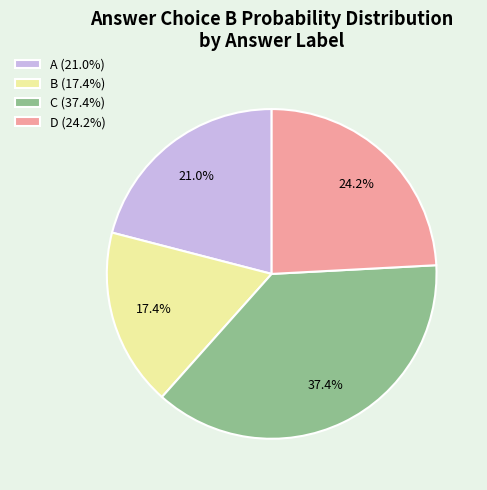

The C slice represents 31% of the pie. True or false?

False